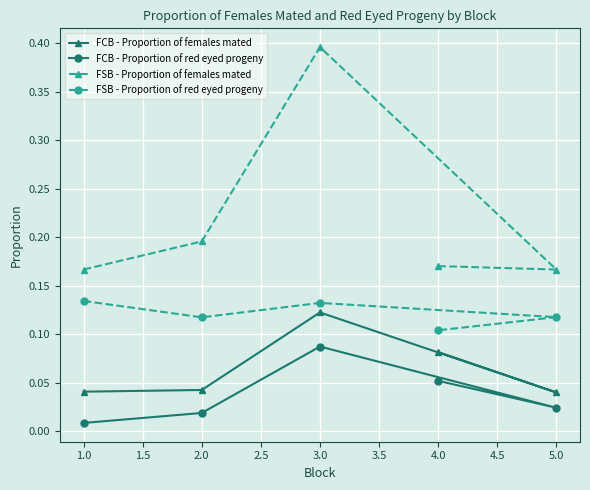

Count the FCB - Proportion of females mated values in the range 0 to 1.

5